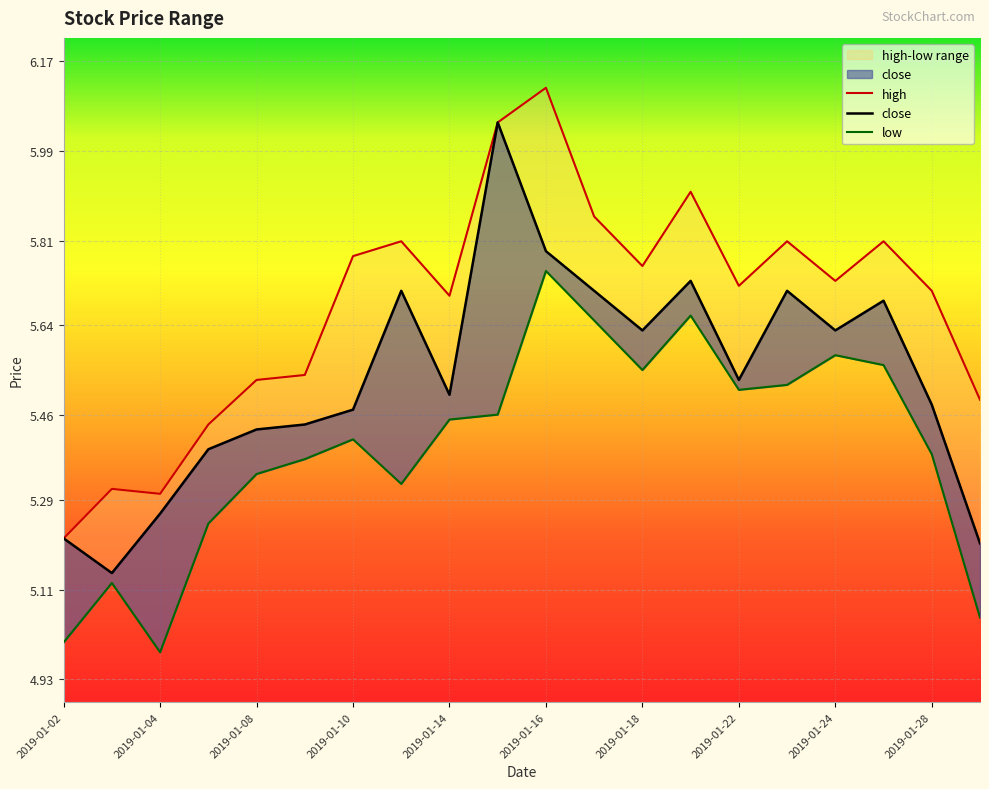

Which series has the largest range (max minus min)?

high